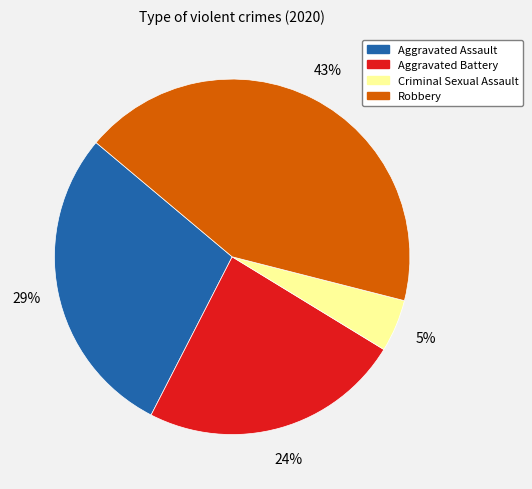

To the nearest percent, what portion does Aggravated Battery represent?

24%